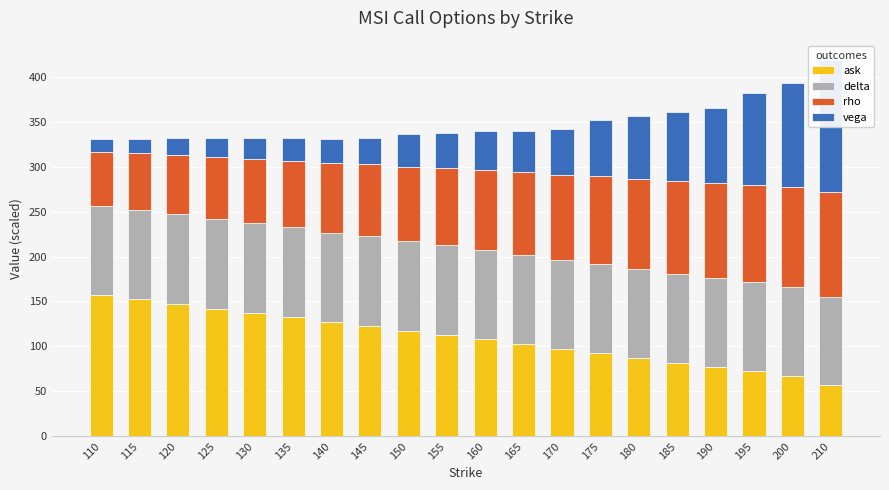

What is the maximum value shown in the chart?

156.7